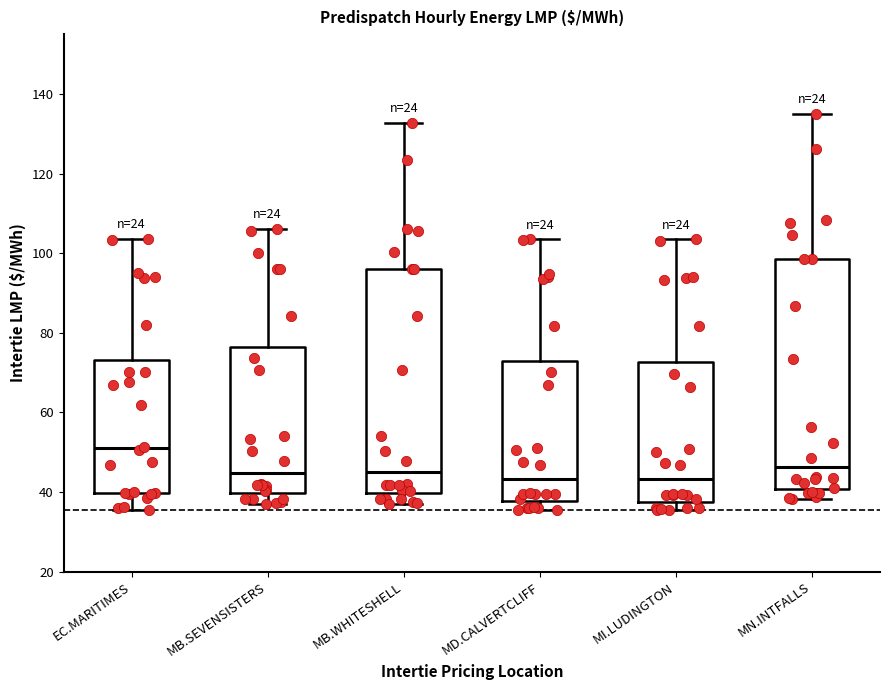

Where does the lower whisker of the box for MB.WHITESHELL end on the y-axis? The values are not printed on the chart, so give them approximately, as read against the axis.

38